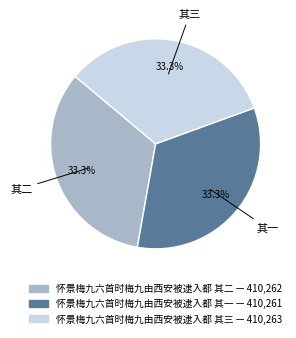

Does 怀景梅九六首时梅九由西安被逮入都 其三 represent more than half of the total?

No